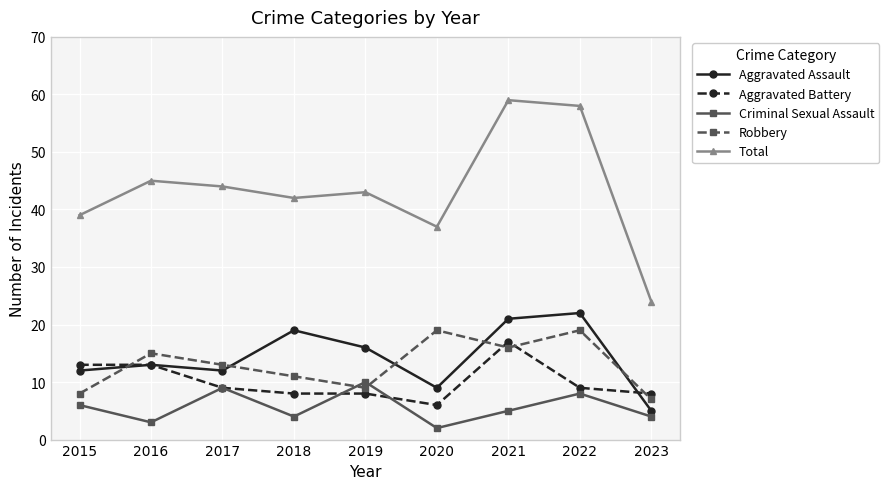

The value of Criminal Sexual Assault at 2015 is 10. True or false?

False